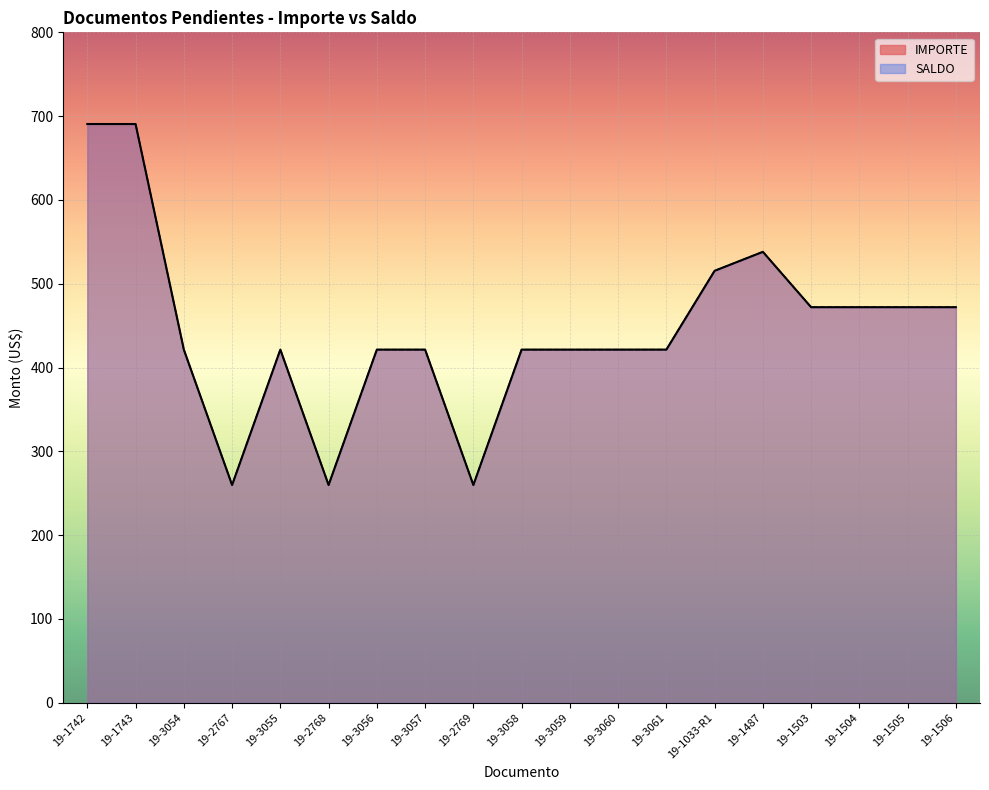

At which category is the sum across all series the highest?

19-1742